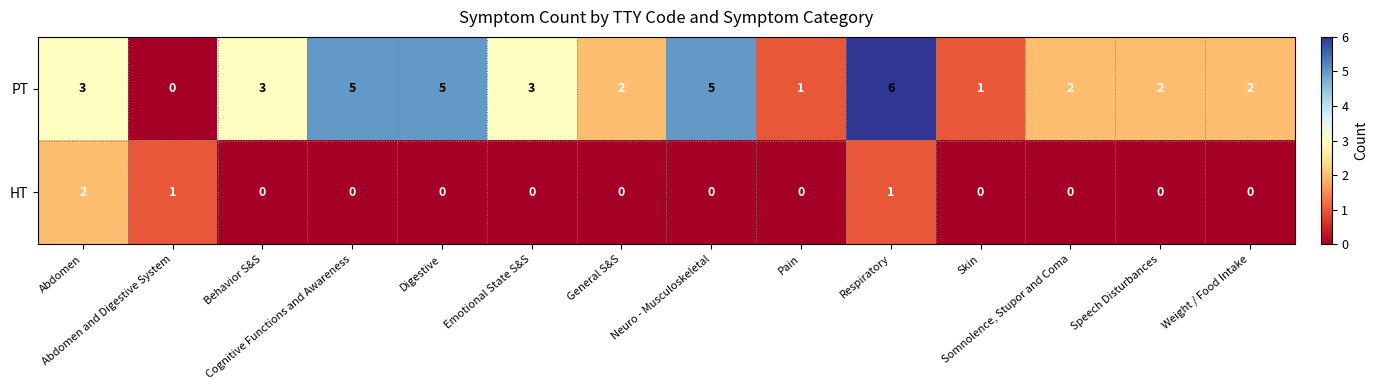

Rank the series by their average value, from lowest to highest.

HT, PT